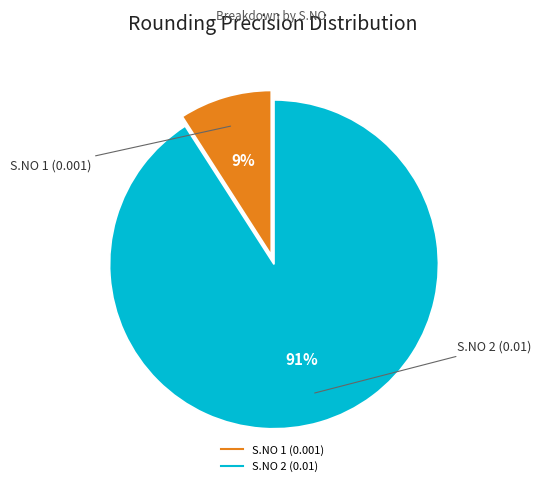

To the nearest percent, what is the average slice percentage?

50%